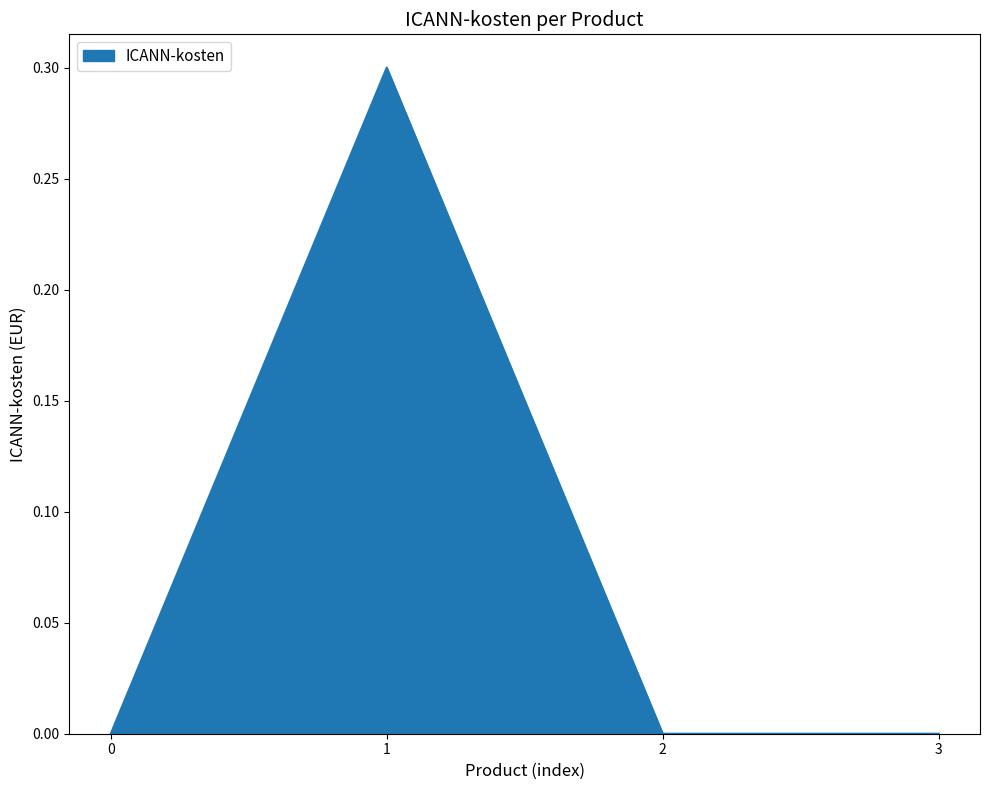

How many interior local peaks (higher than both neighbors) does the data have?

1